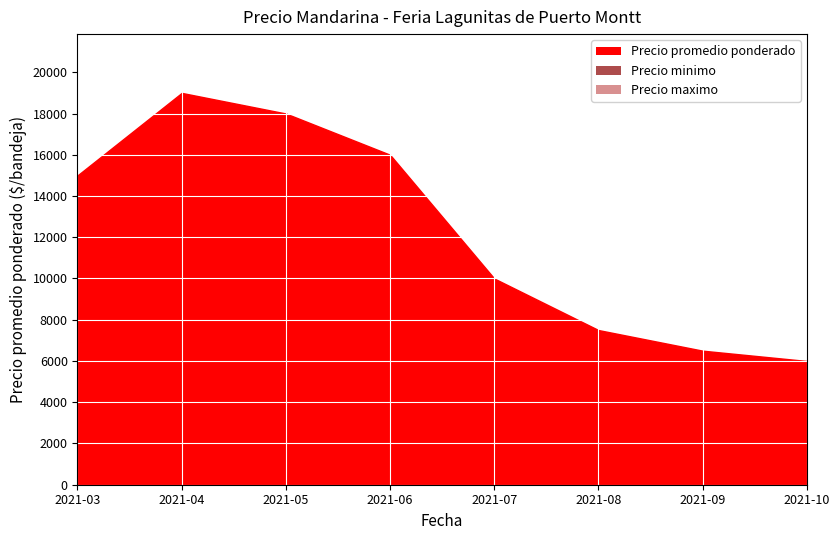

How many intersections are there between Precio minimo and Precio promedio ponderado?

1